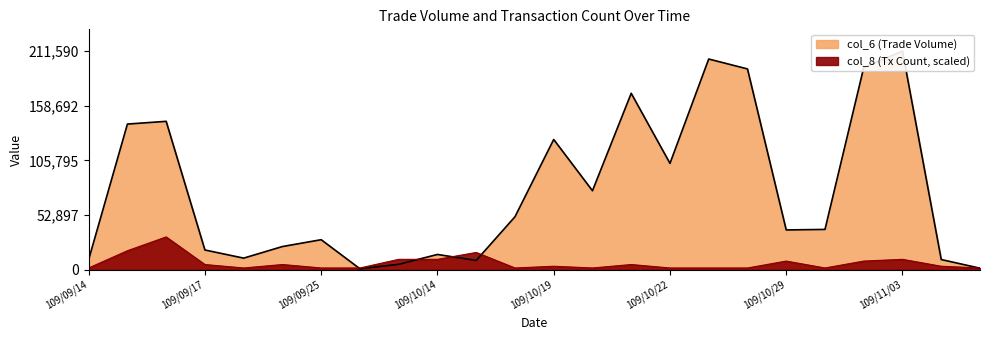

What is the total value across all series at 109/09/15?

159394.9